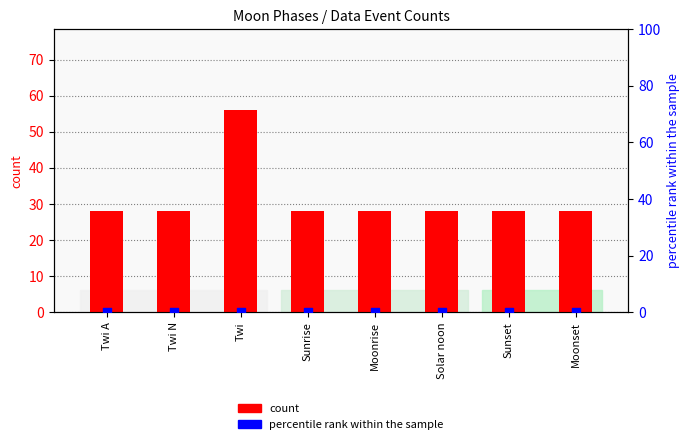

Which series reaches the maximum Y coordinate?

count